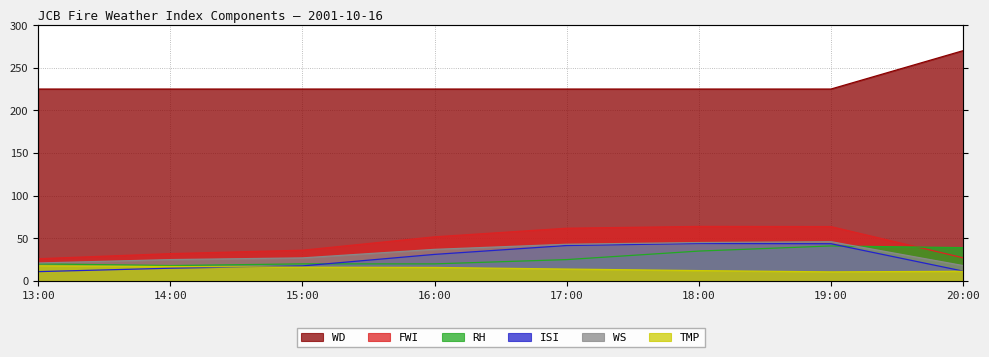

Is it true that RH equals 39.0 at 20:00?

True